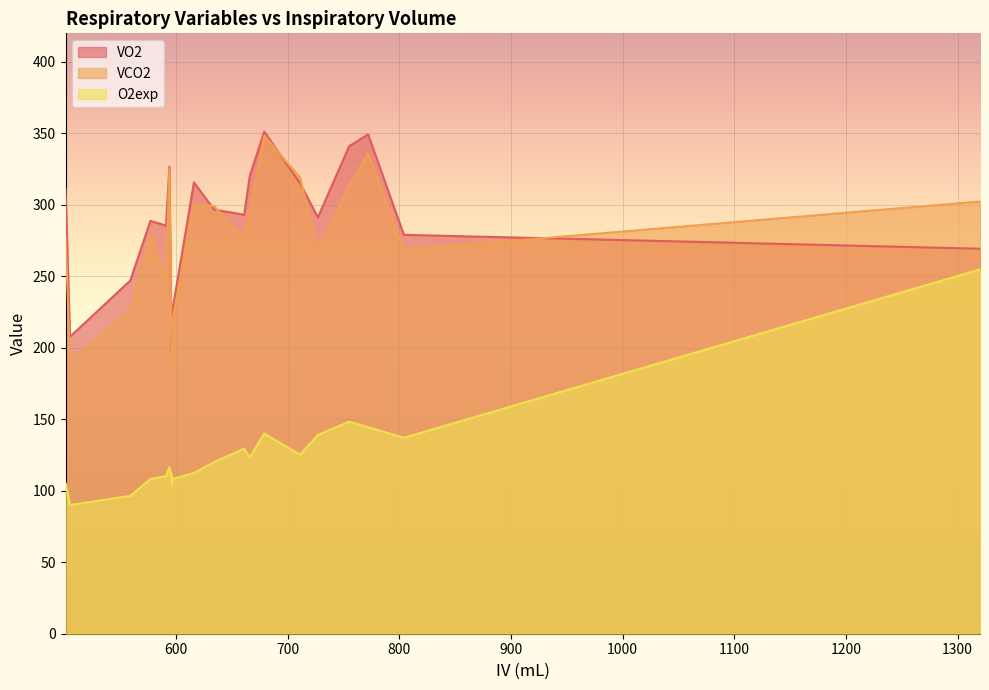

How many values in the O2exp series exceed 120?

10